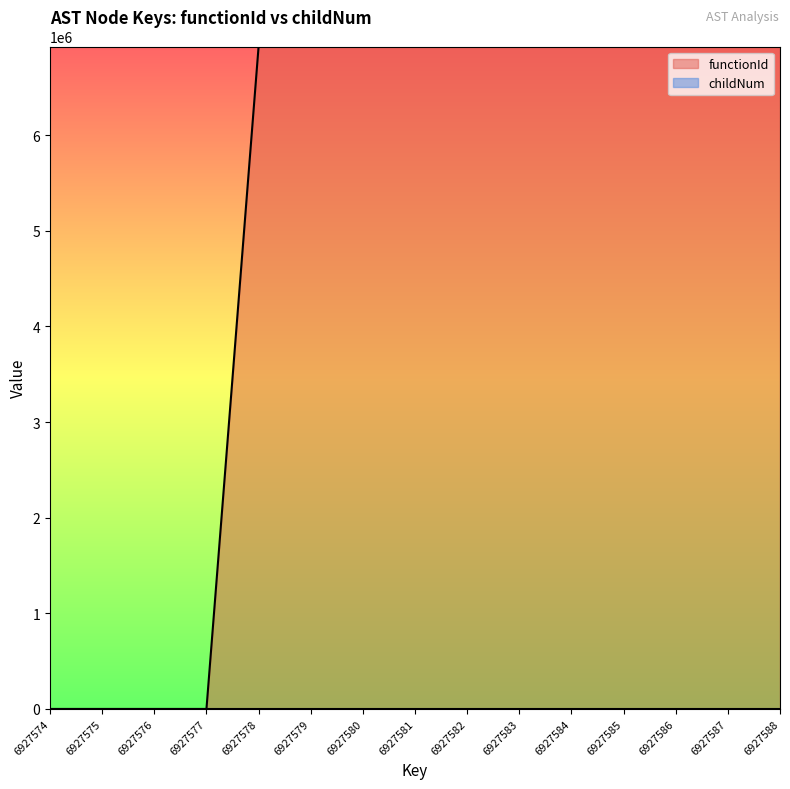

What are all the series names shown in the legend?

functionId, childNum